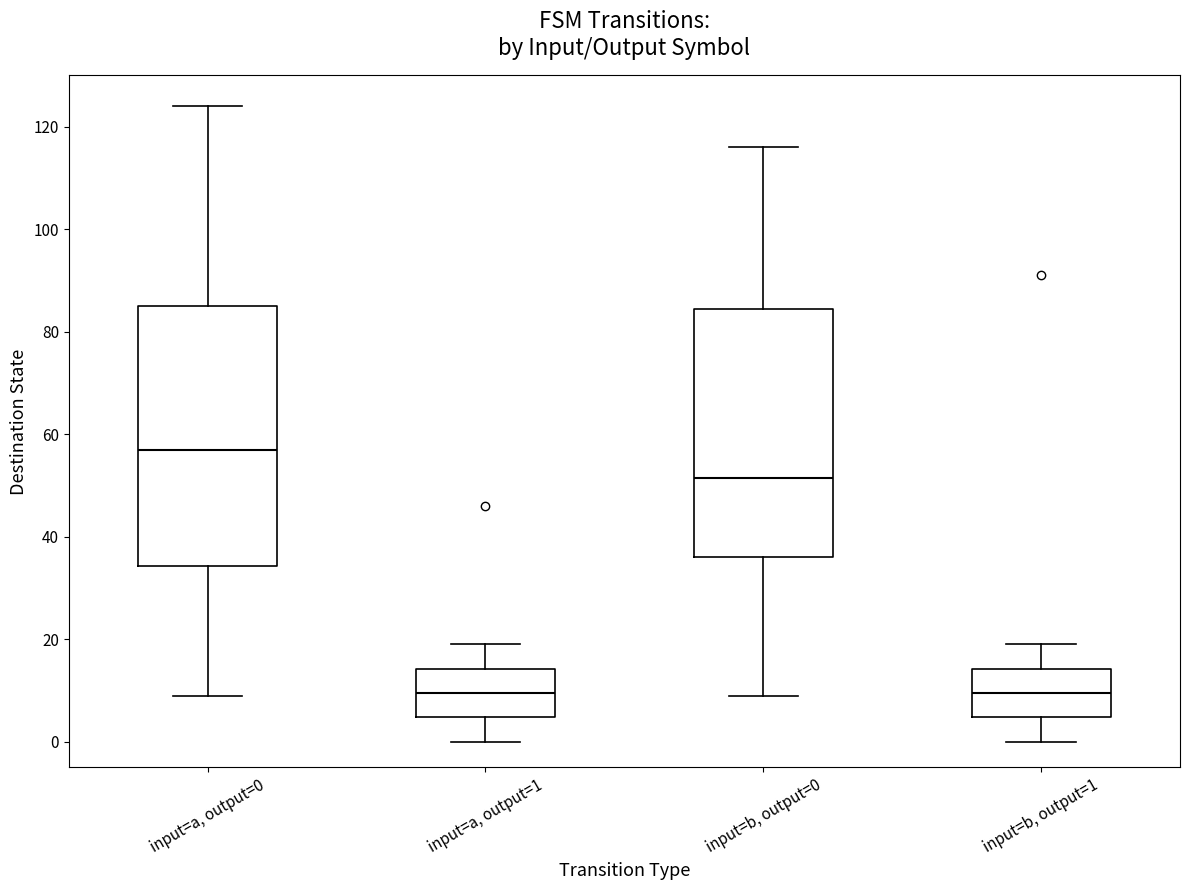

Reading left to right, read every box against the y-axis: the position of its median line, the range the box covers, and the ends of its whiskers. The values are not printed on the chart, so give them approximately, as read against the axis.

input=a, output=0: median 58, box 34 to 86, whiskers 10 to 124
input=a, output=1: median 10, box 4 to 14, whiskers 0 to 20
input=b, output=0: median 52, box 36 to 84, whiskers 10 to 116
input=b, output=1: median 10, box 4 to 14, whiskers 0 to 20